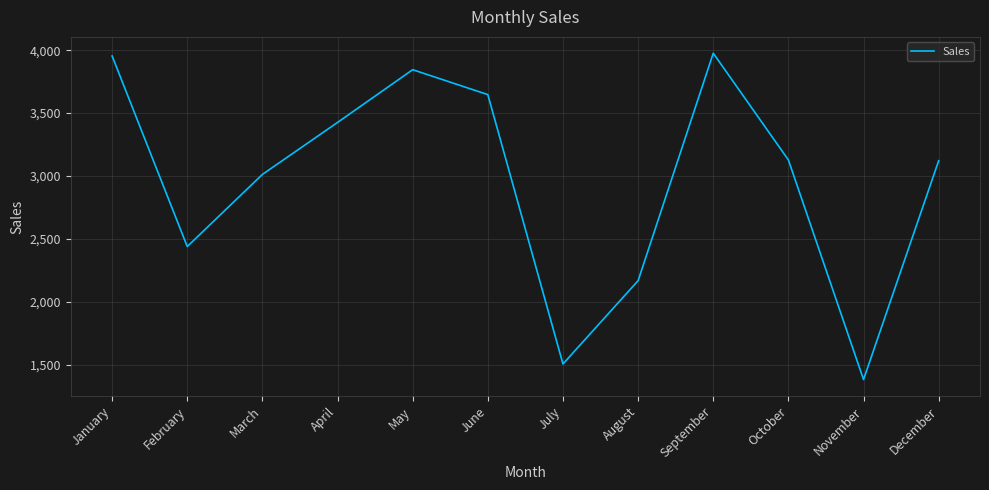

At which category does the chart reach its minimum across all series?

November